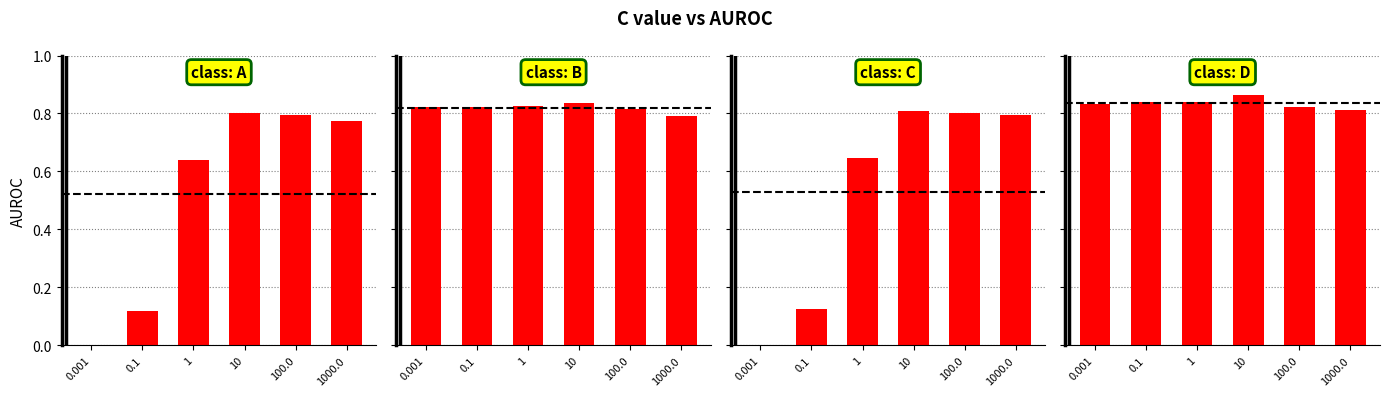

Is it true that Control vs SKCM Subsampled equals 0.8 at 0.1?

True